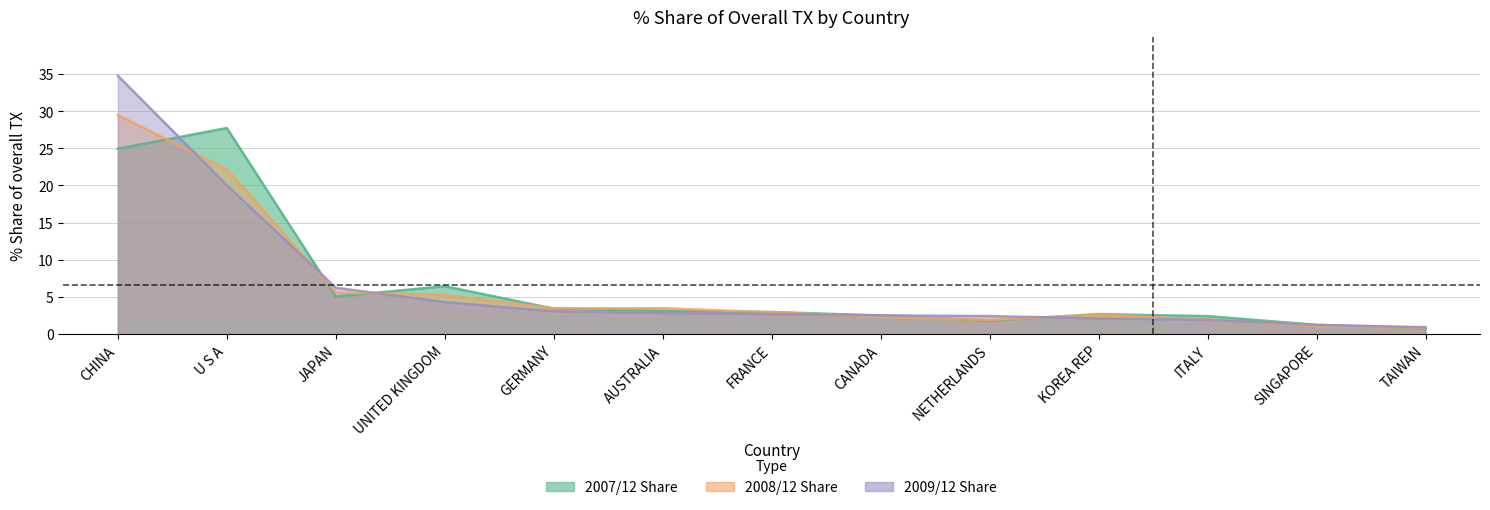

Where do 200812_% Share of overall TX and 200912_% Share of overall TX first cross each other?

CHINA and U S A